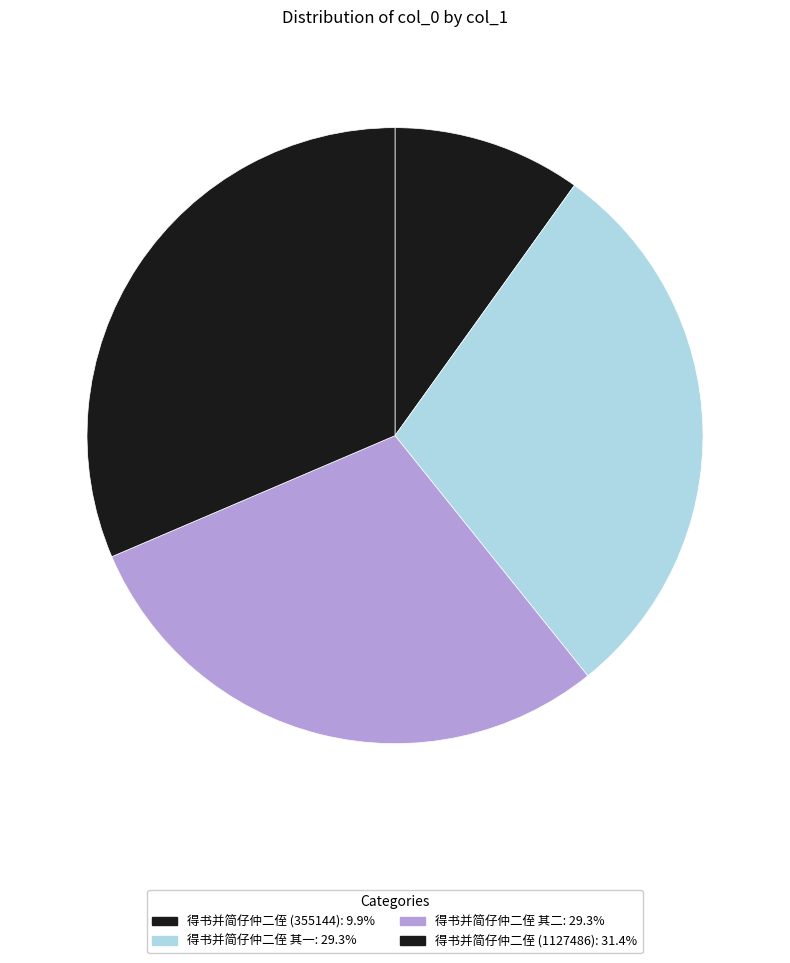

Which category has the biggest portion of the pie?

得书并简仔仲二侄 (1127486)